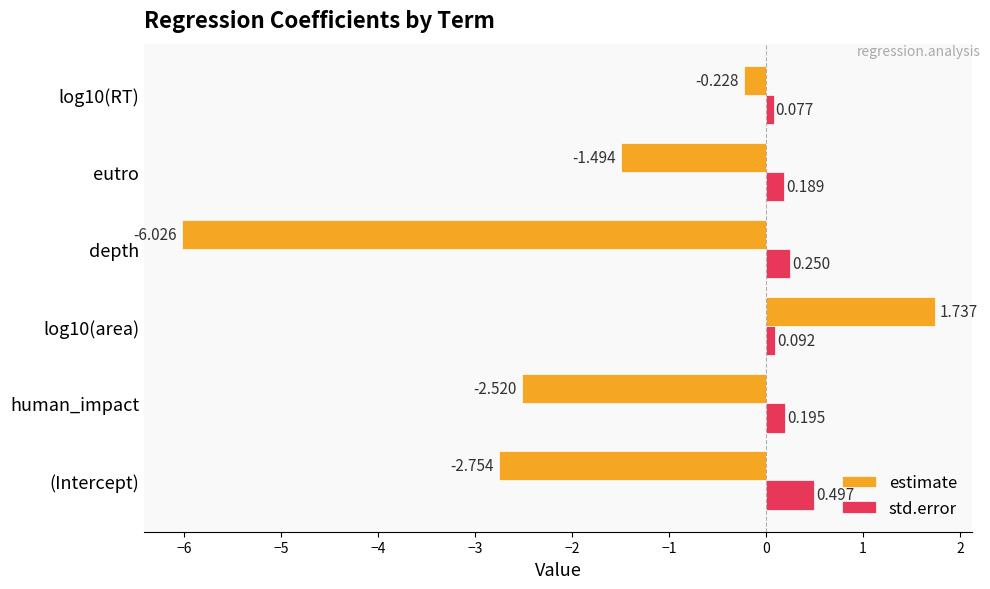

Rank the series by their average value, from highest to lowest.

std.error, estimate